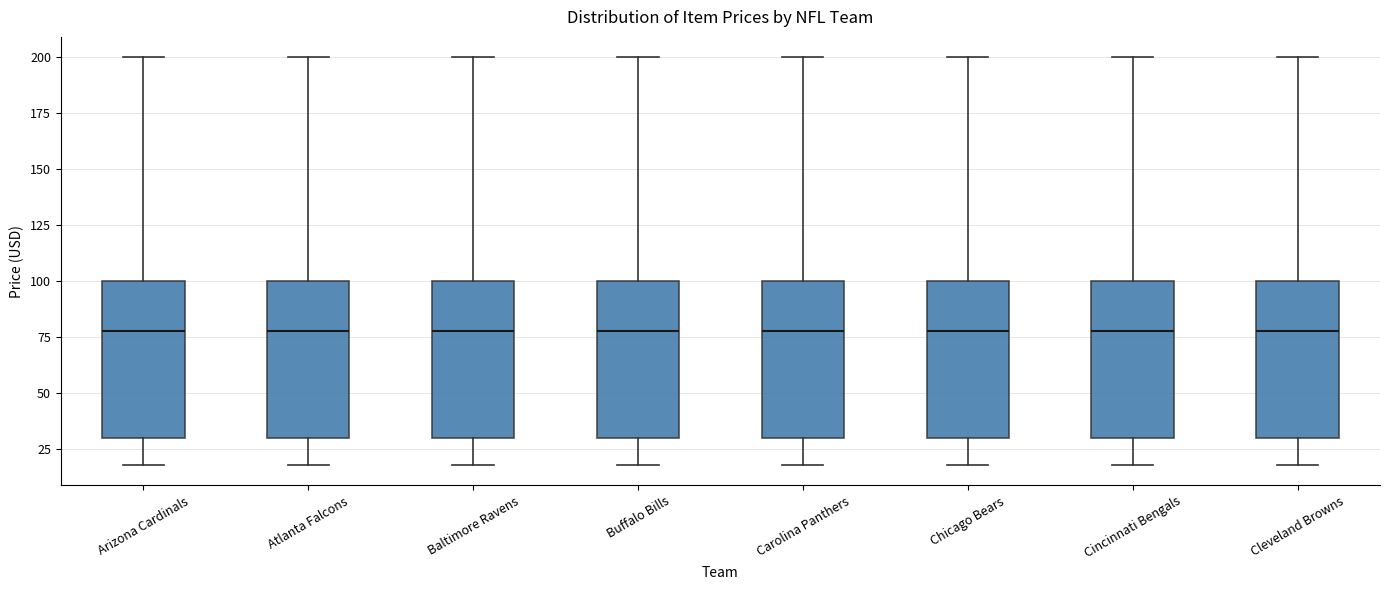

Where is the lower edge of the box for Buffalo Bills on the y-axis? The values are not printed on the chart, so give them approximately, as read against the axis.

30